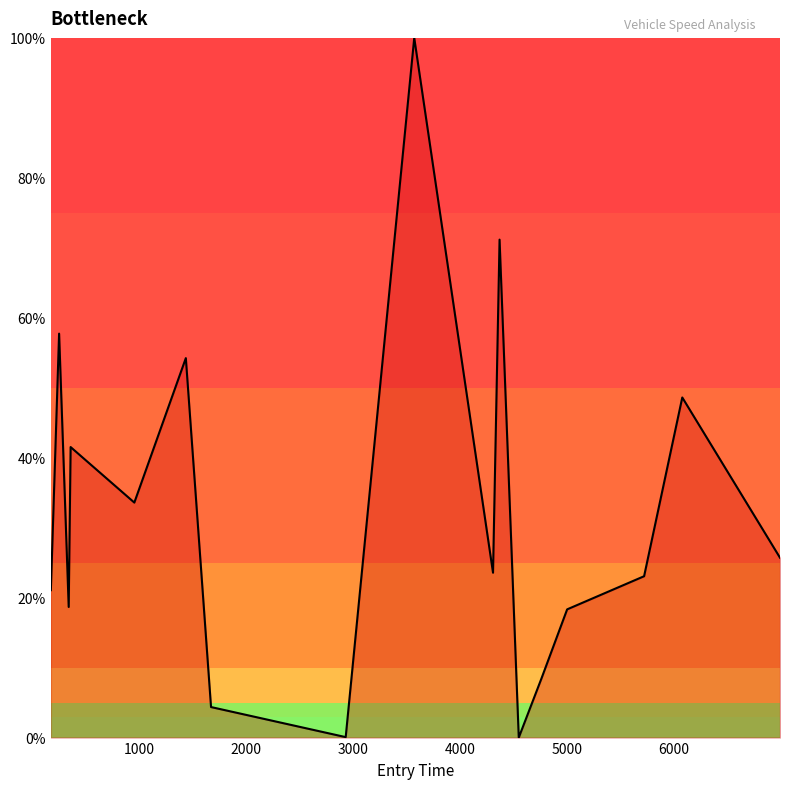

What is the greatest value displayed?

100.0